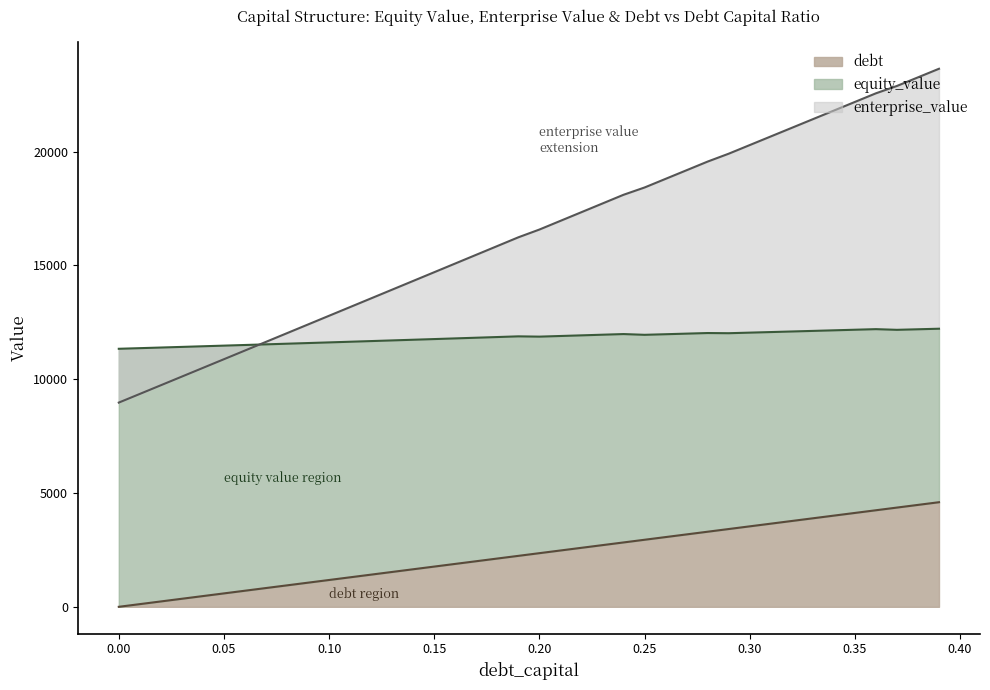

Which series has the widest spread of values?

equity_value